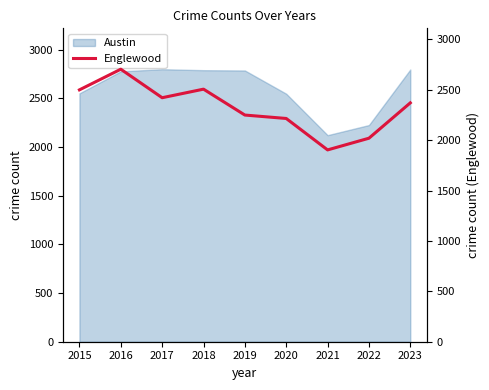

Does the chart have visible grid lines?

No